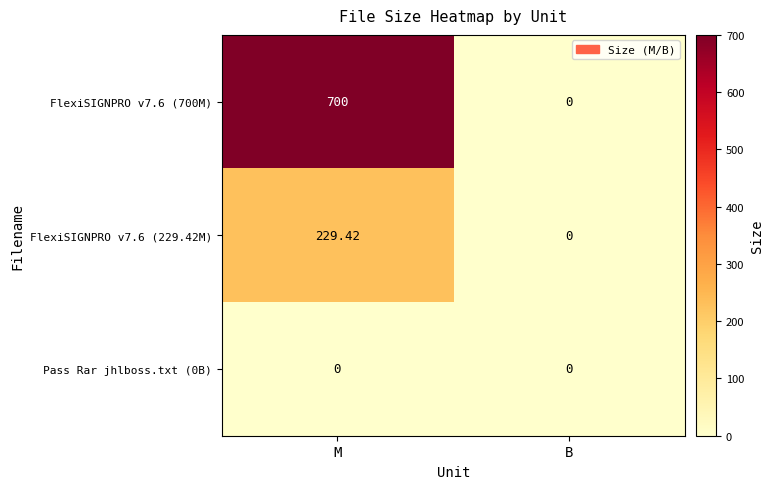

List the labels in order of FlexiSIGNPRO v7.6 (229.42M) value, smallest first.

B, M